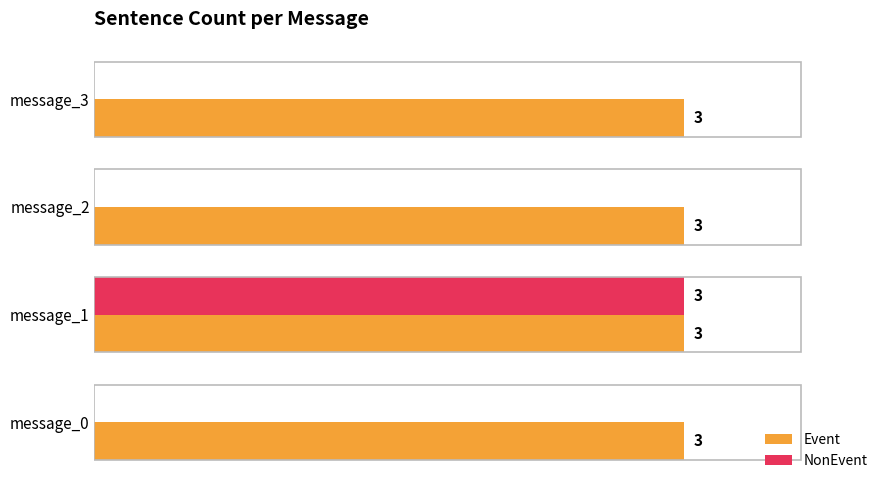

List the series in order of their peak value, lowest first.

Event, NonEvent